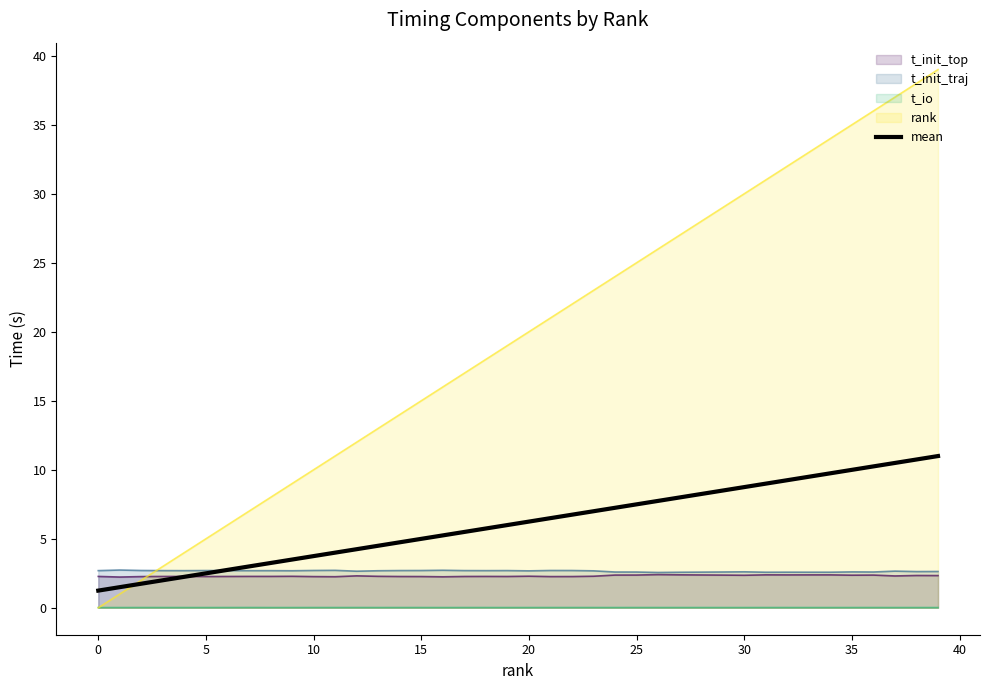

How many values exceed 6?

20